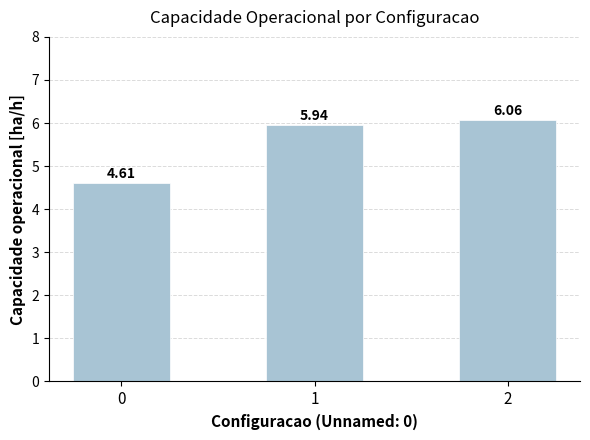

Is it true that the value at 0 is 3.1?

False